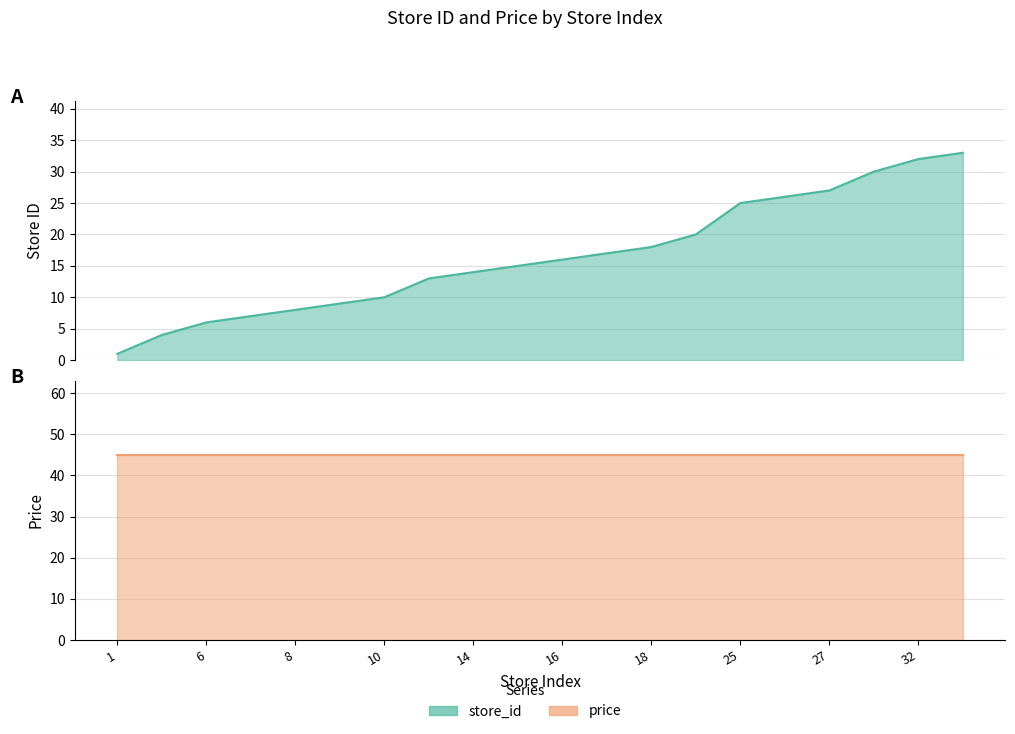

What is the sum of the values at 15 and 6?

21